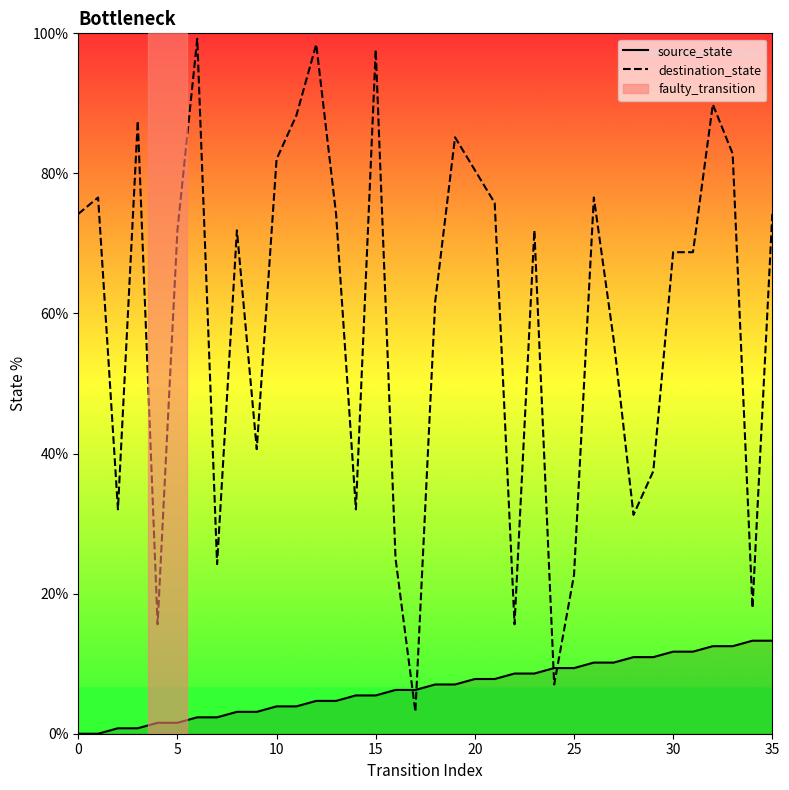

Which series has the widest spread of values?

destination_state